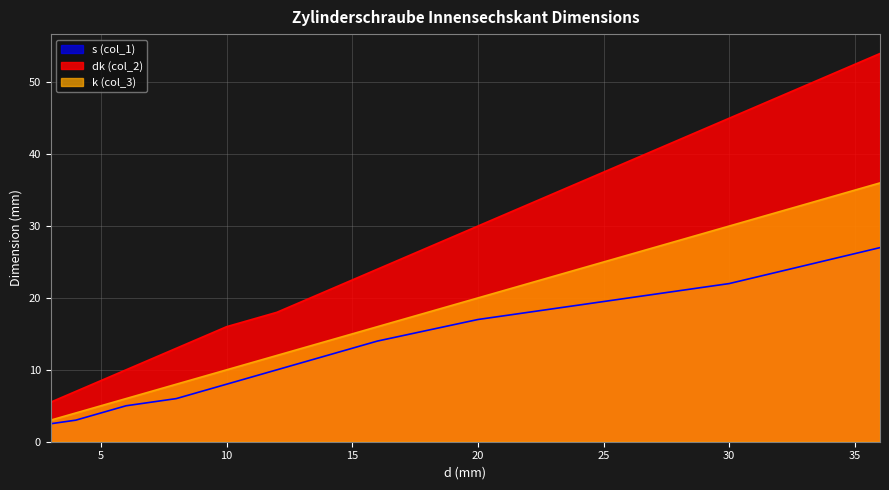

The k (col_3) series shows 8.4 at 24. True or false?

False